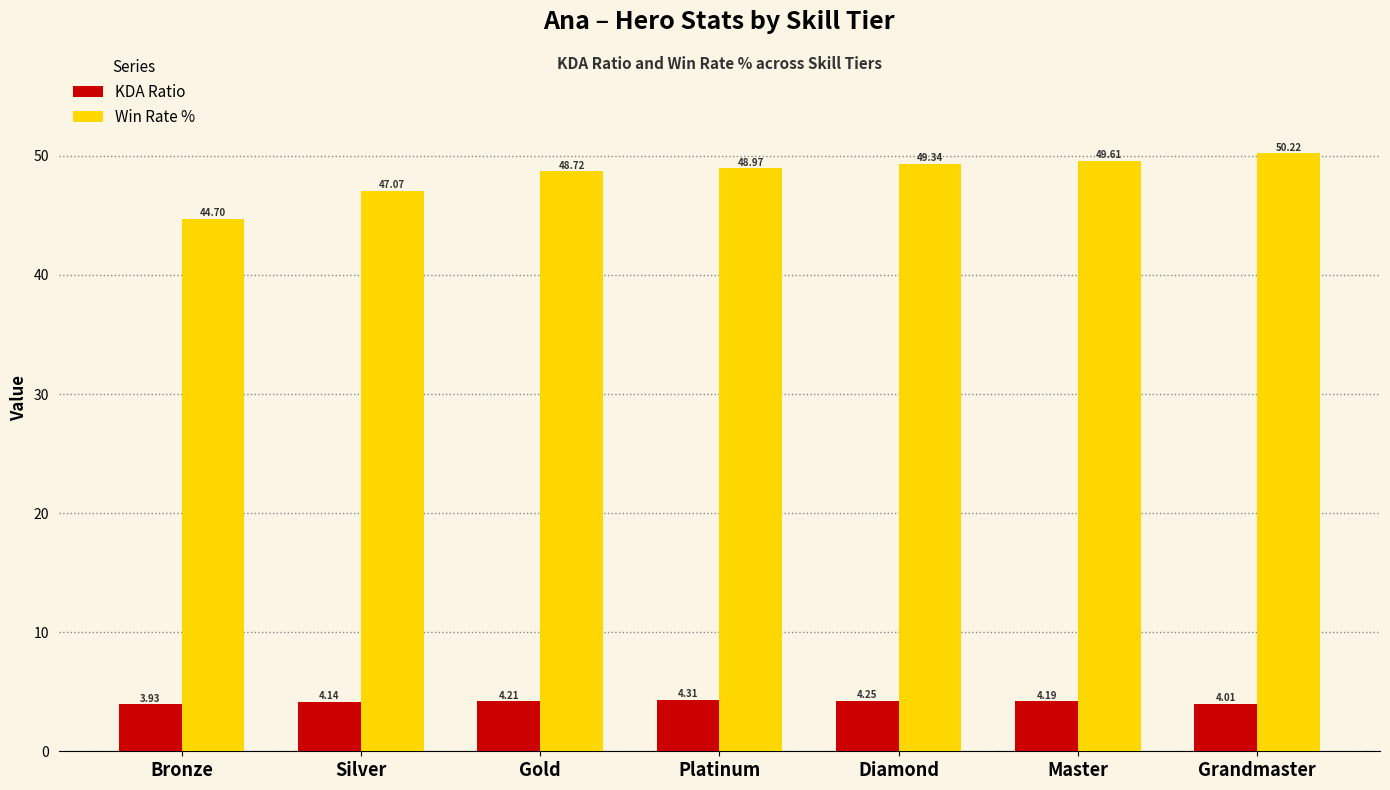

List the series in order of their peak value, lowest first.

KDA Ratio, Win Rate %